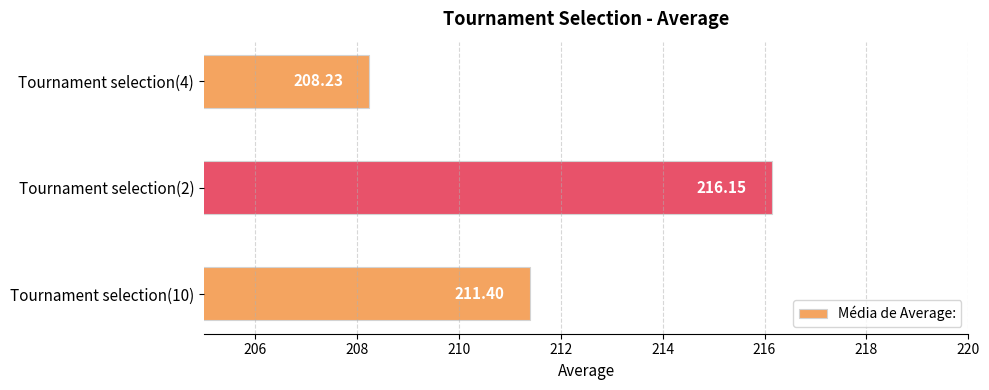

What is the change in value from Tournament selection(10) to Tournament selection(2)?

+4.8